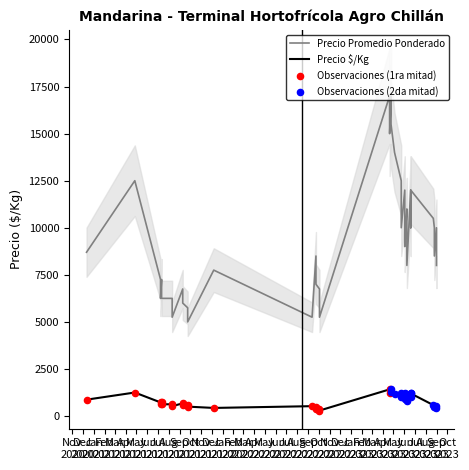

What is the total value across all series at 2023-06-08?

12100